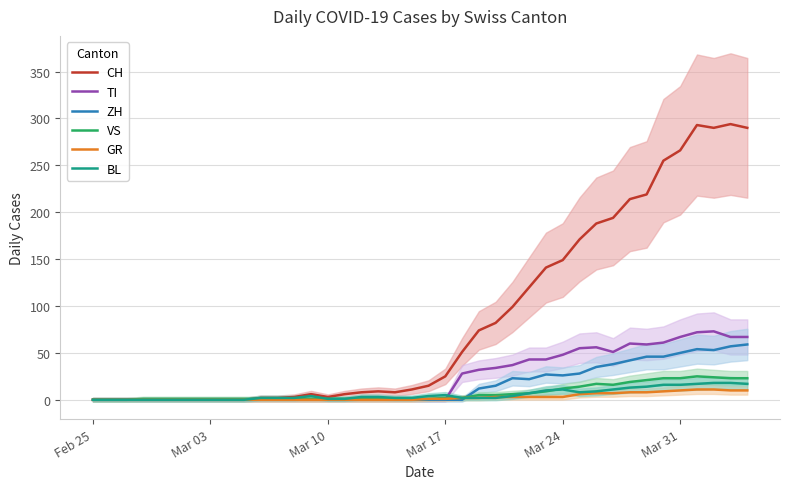

What are all the series names shown in the legend?

CH, TI, ZH, VS, GR, BL